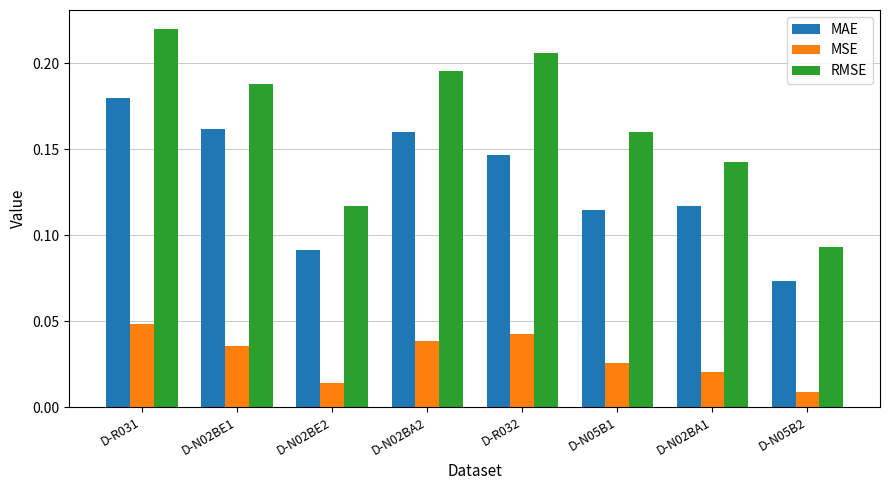

How many groups of bars are there?

8